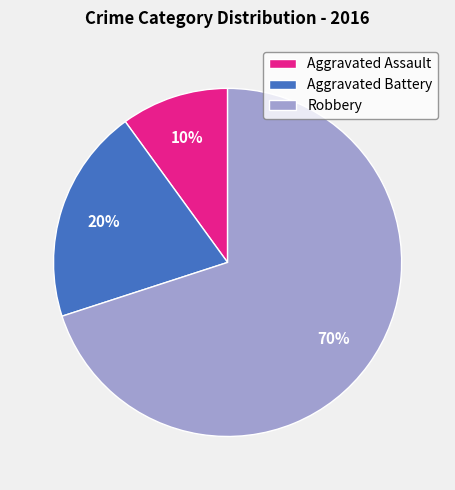

Rank the categories by value from lowest to highest.

Aggravated Assault, Aggravated Battery, Robbery